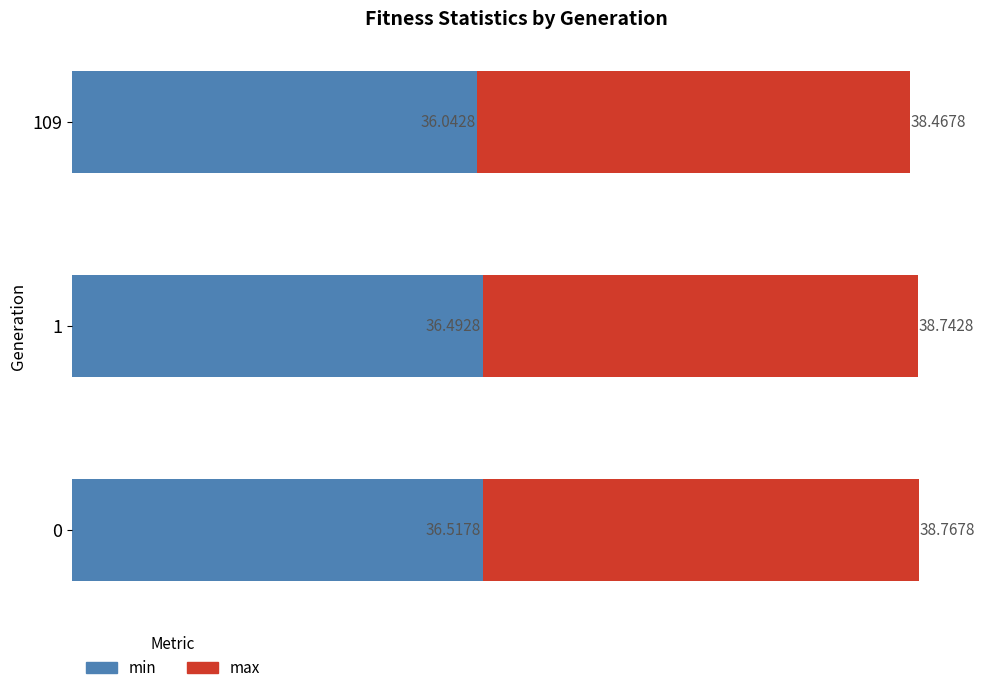

What is the sum of all min values?

109.1